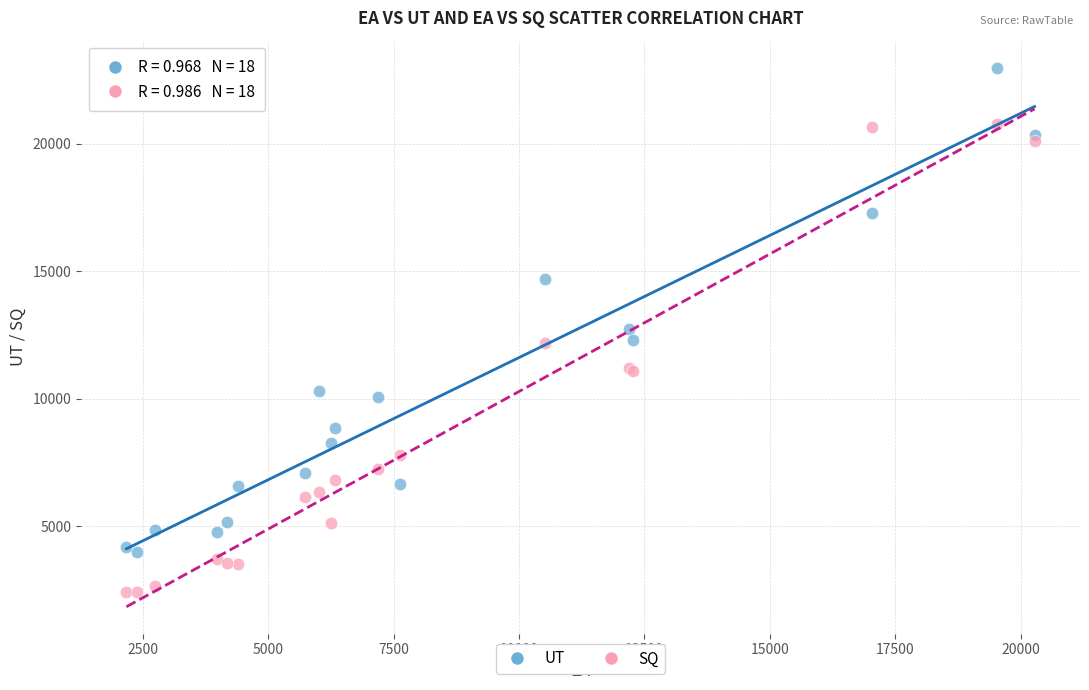

In the UT series, what Y value is closest to 13486?

12723.9